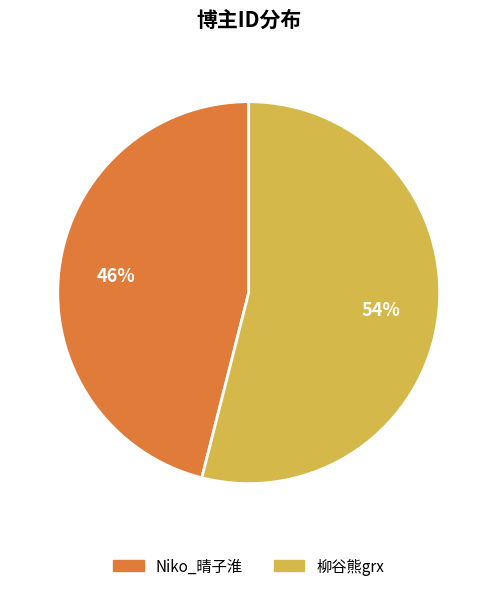

To the nearest percent, what is the combined percentage of Niko_晴子淮 and 柳谷熊grx?

100%